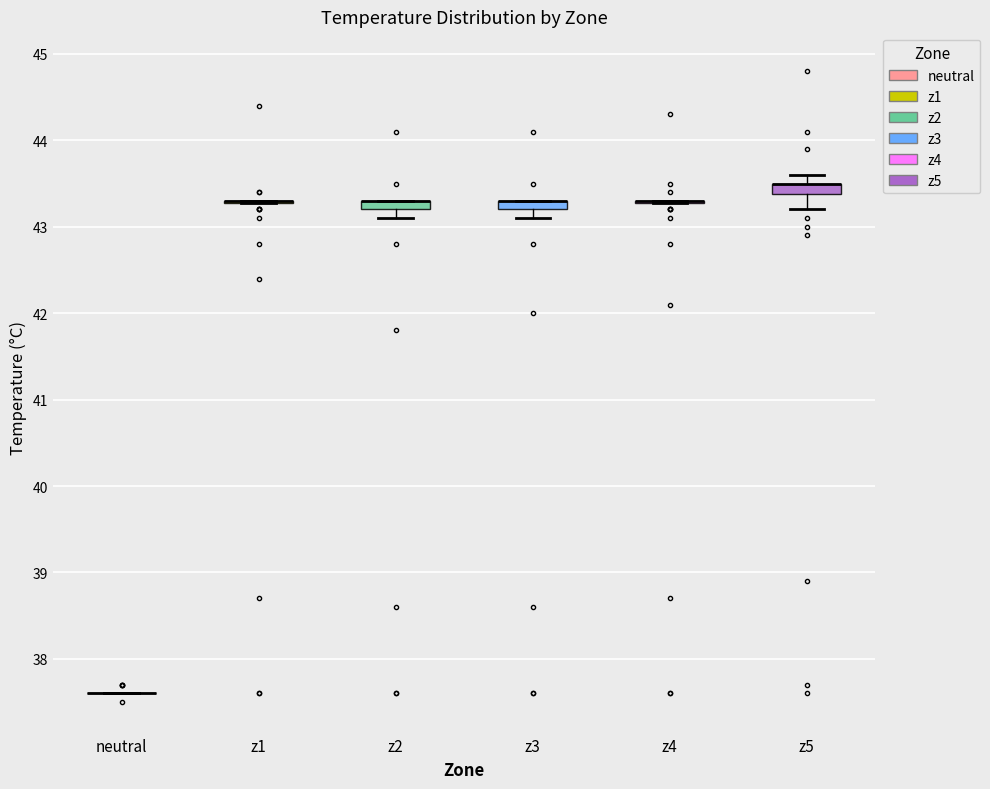

Where is the upper edge of the box for z2 on the y-axis? The values are not printed on the chart, so give them approximately, as read against the axis.

43.3